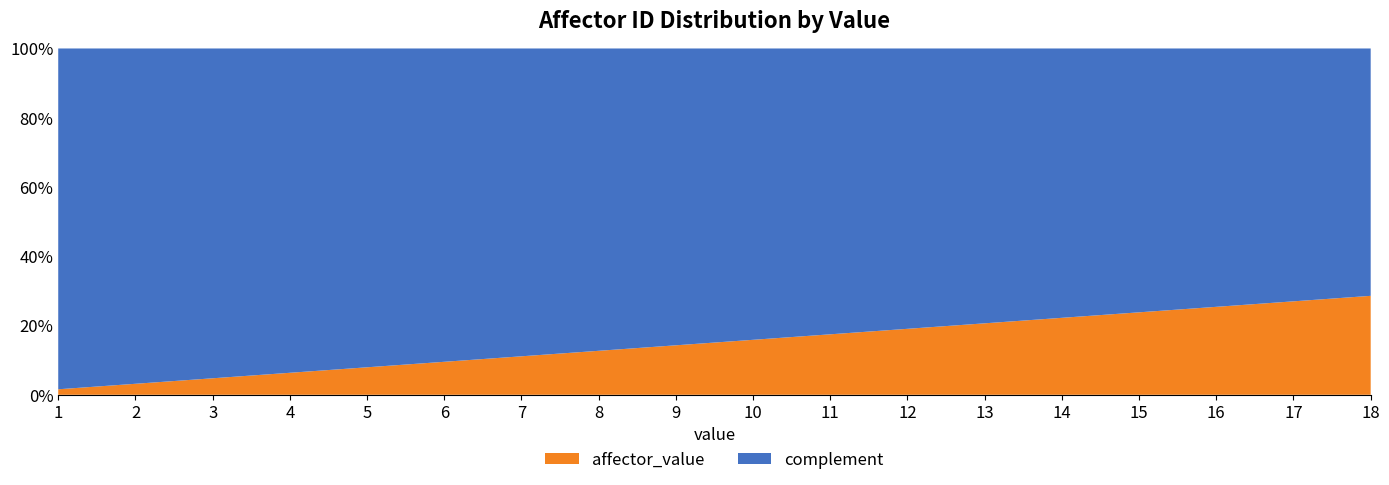

What is the difference between the maximum and minimum values in the affector_value series?

27.0